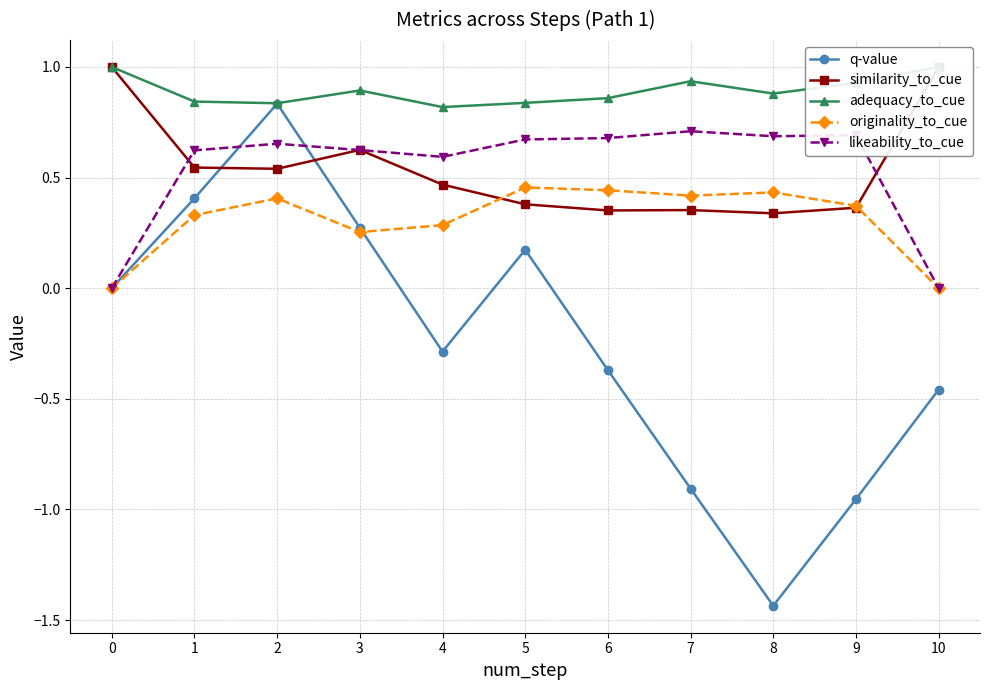

What is the sum of all likeability_to_cue values?

5.9